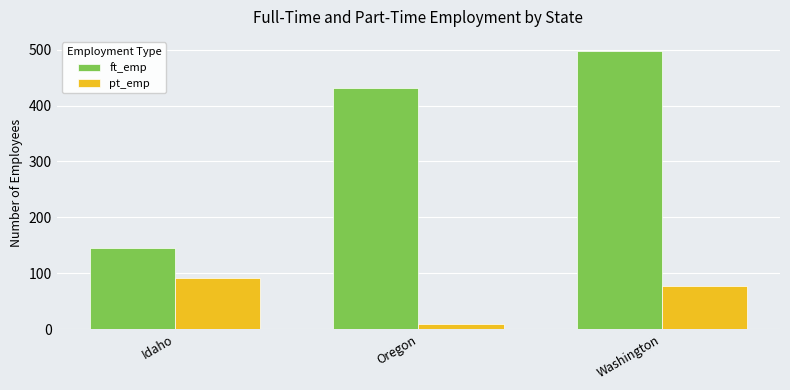

What is the label of the 3rd bar from the right?

Idaho